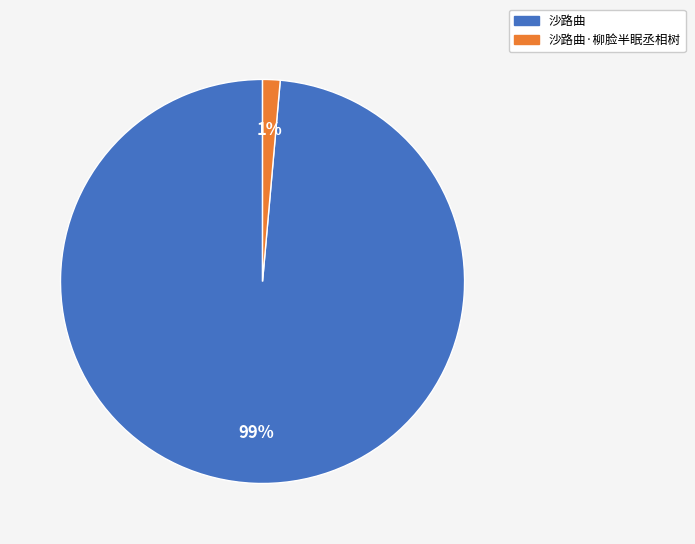

To the nearest percent, what is the combined percentage of 沙路曲 and 沙路曲·柳脸半眠丞相树?

100%